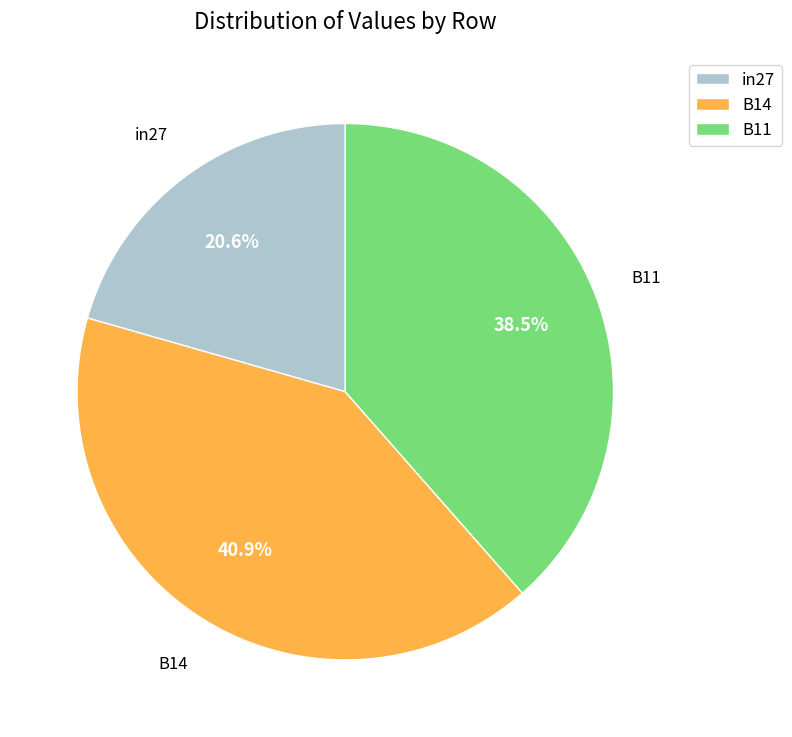

How many segments does this pie chart have?

3